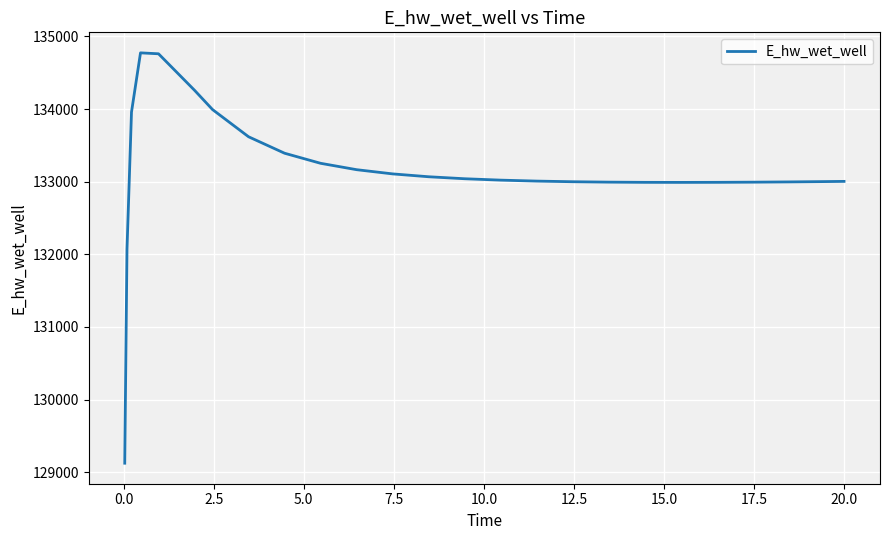

What is the smallest value displayed?

129124.6